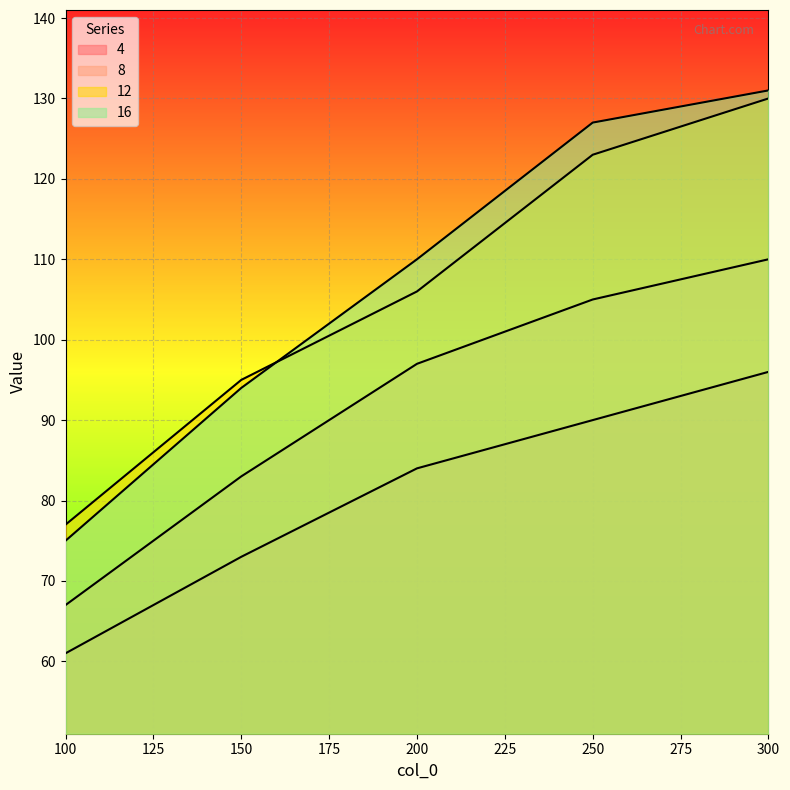

List the labels in order of 12 value, smallest first.

100, 150, 200, 250, 300